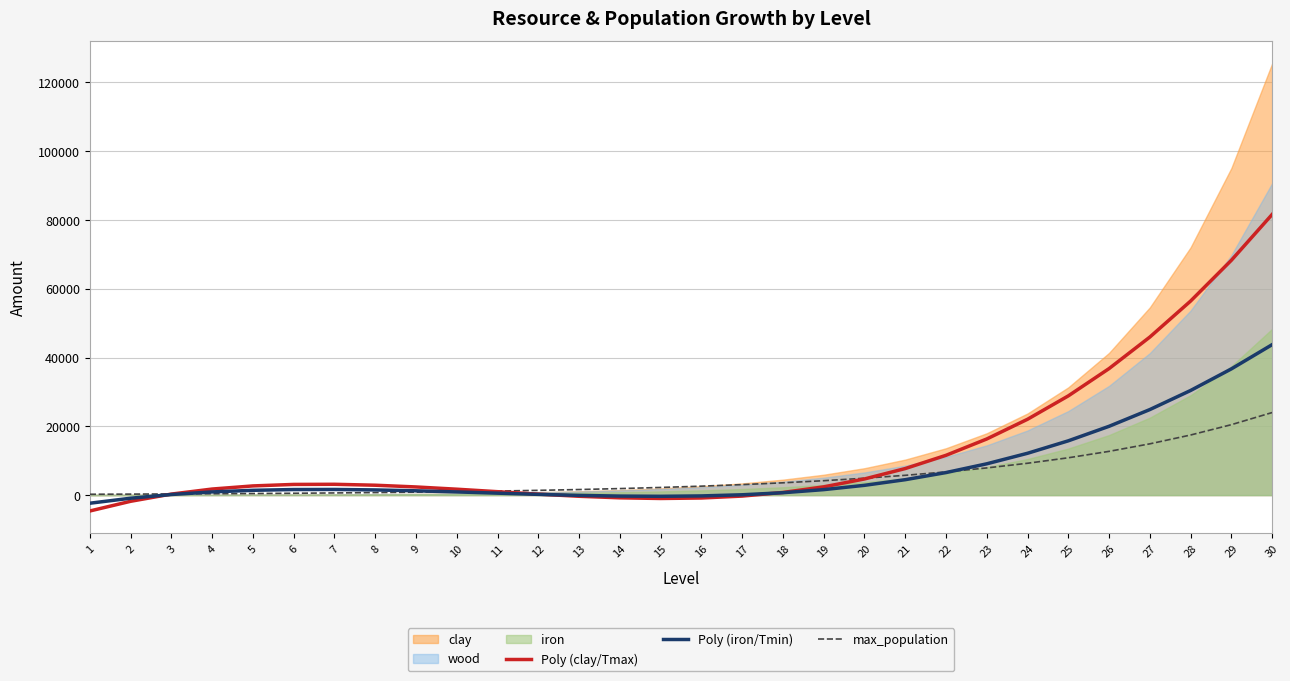

At which label does max_population reach its peak?

30